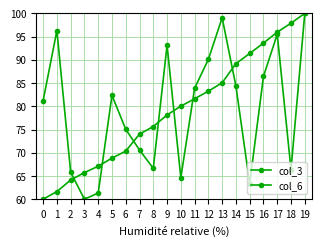

How many data points in col_6 are above 80?

10